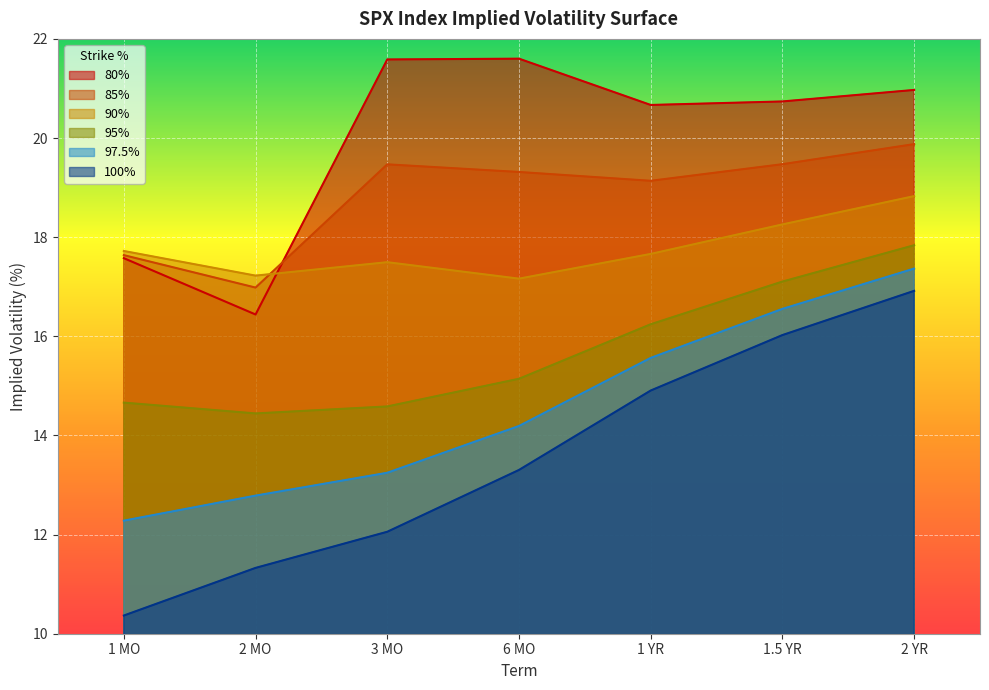

Rank the series at 1 MO from lowest to highest value.

100%, 97.5%, 95%, 80%, 85%, 90%